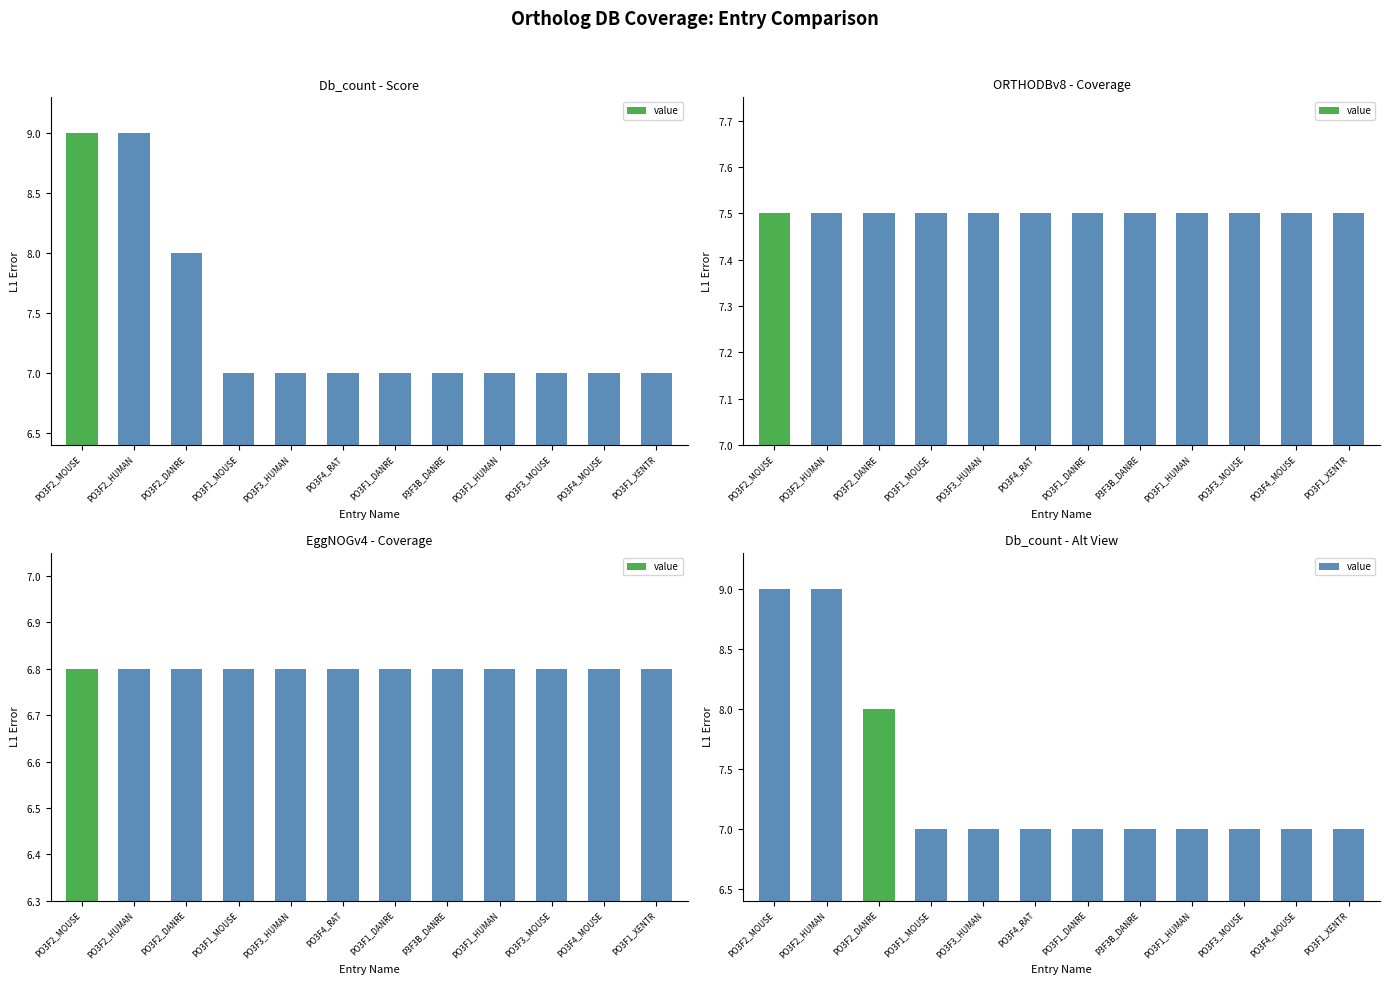

What is the value of the 10th bar from the left?

7